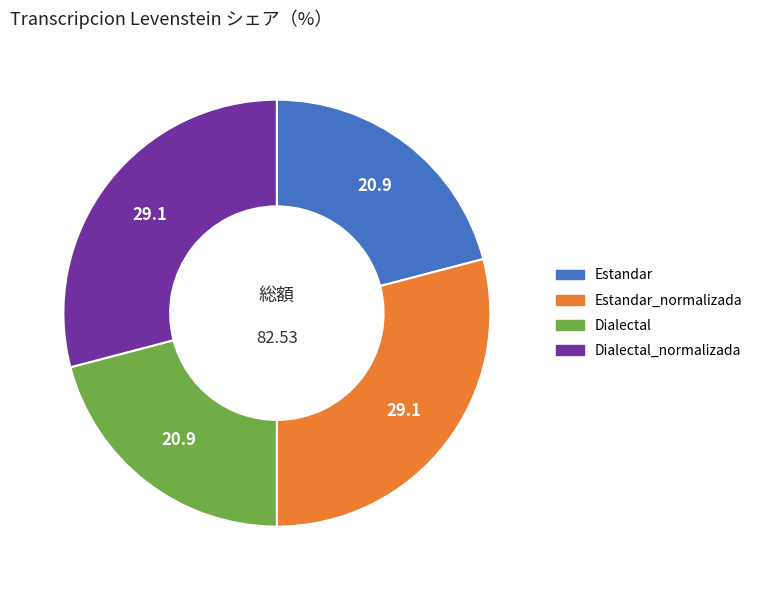

What is the ratio of the value at Estandar to the value at Estandar_normalizada?

0.7